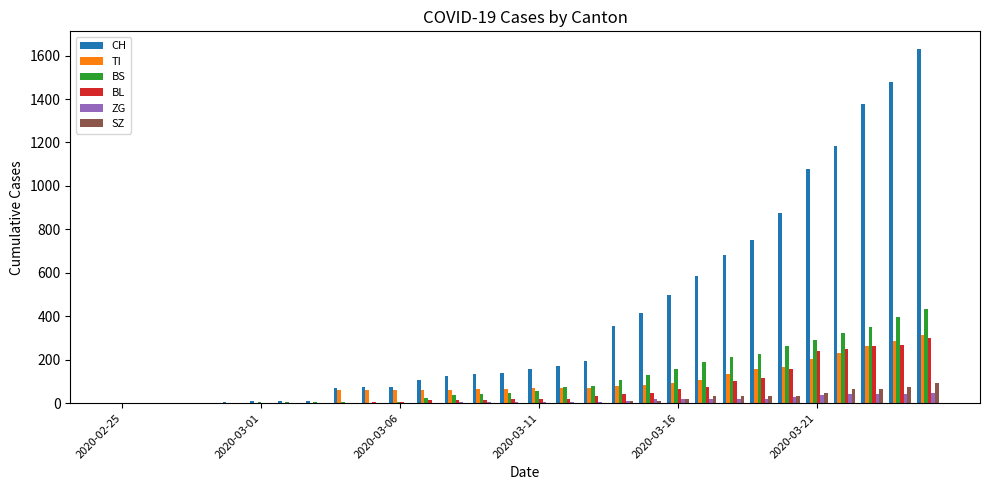

What is the sum of all BS values?

3456